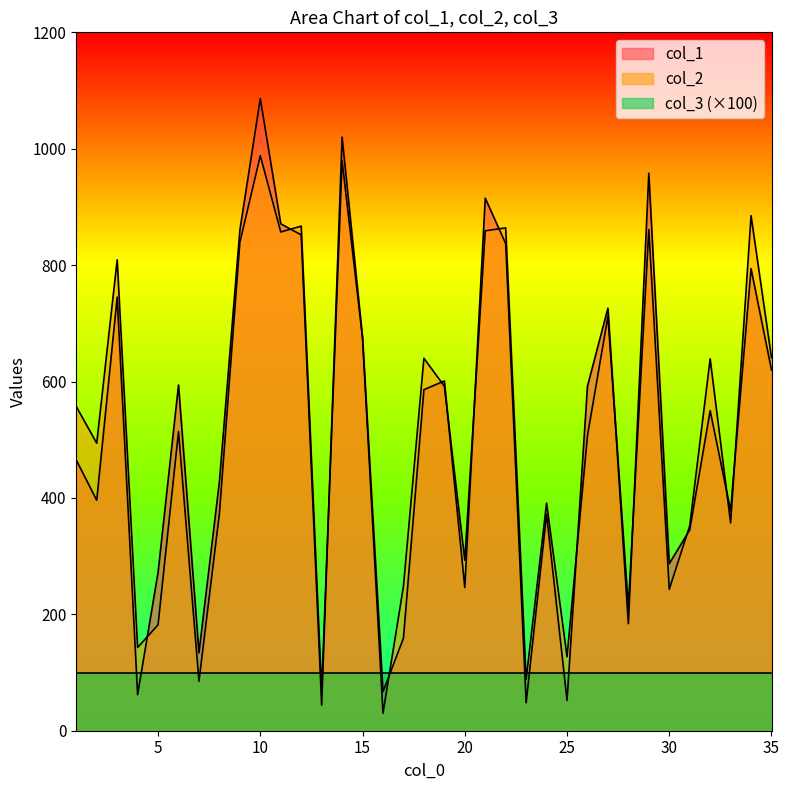

List the series in order of their peak value, lowest first.

col_3 (×100), col_2, col_1